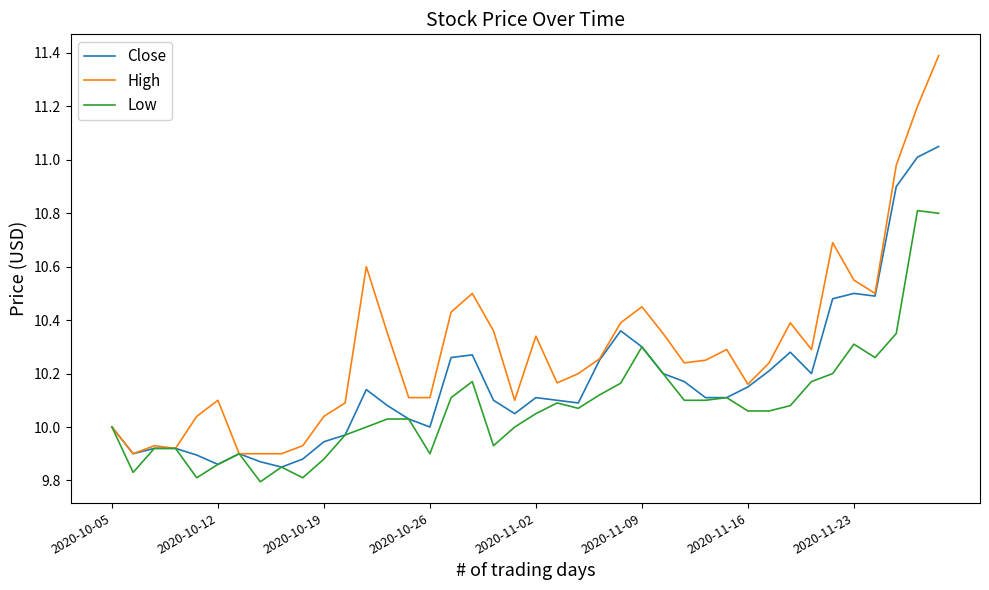

What is the highest value of the High series?

11.4